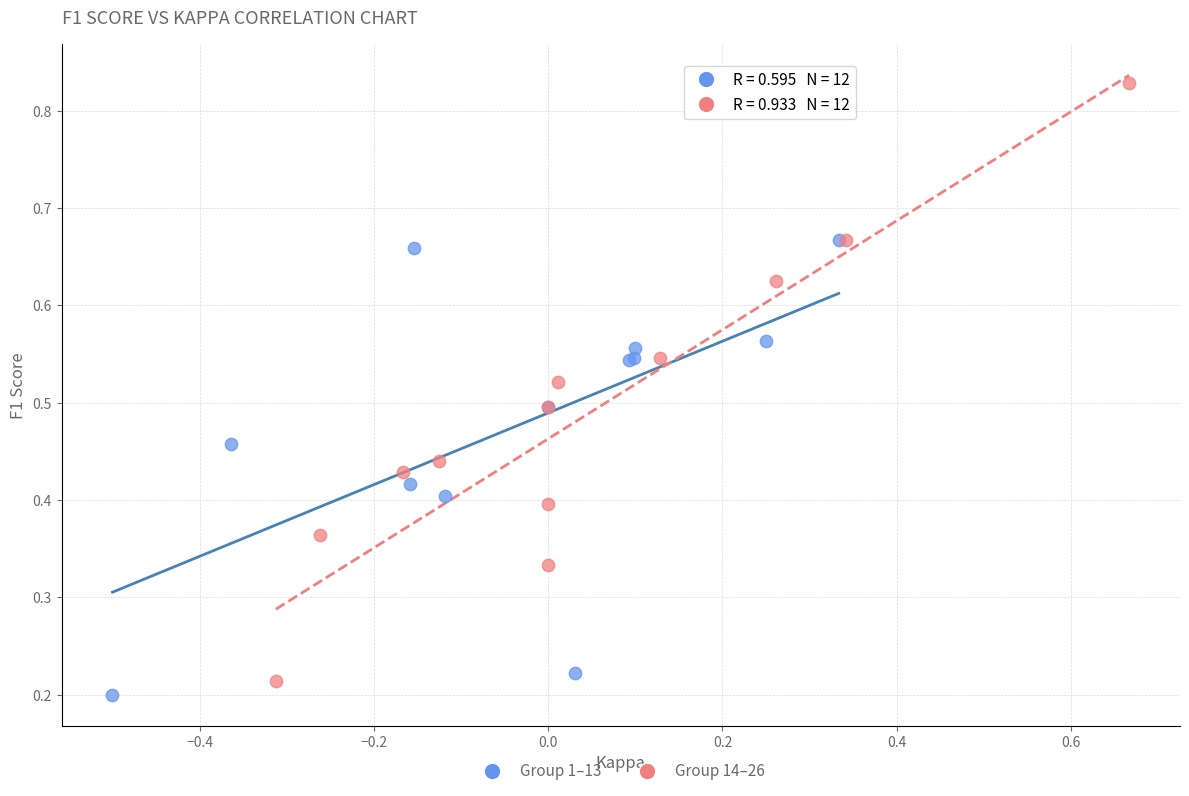

Which series has the largest Y range (max minus min)?

Group 14–26